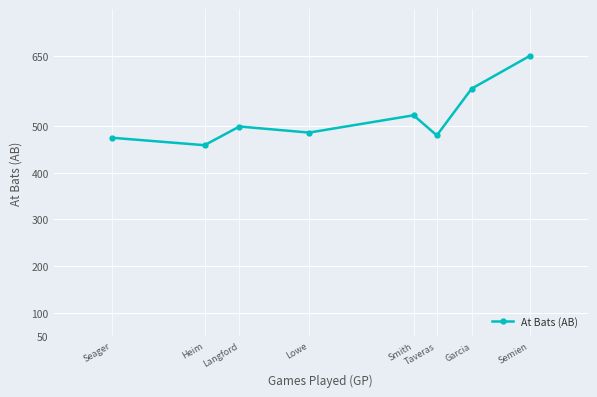

What is the approximate value at Taveras?

480